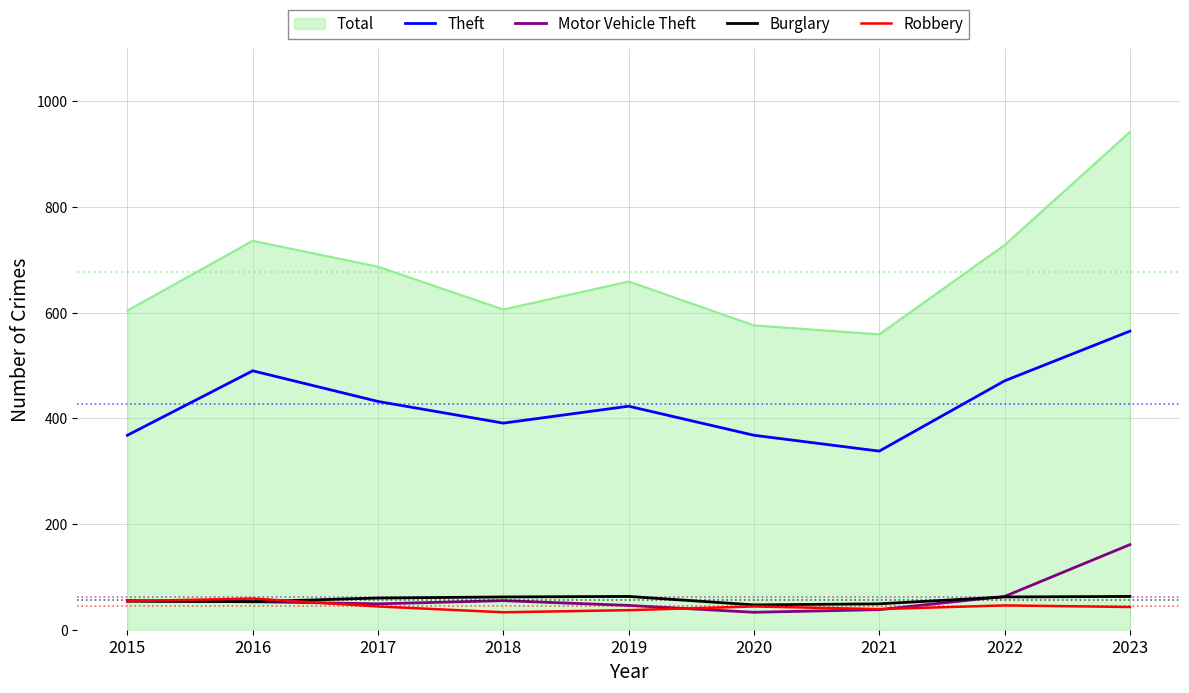

The value of Motor Vehicle Theft at 2015 is 95. True or false?

False